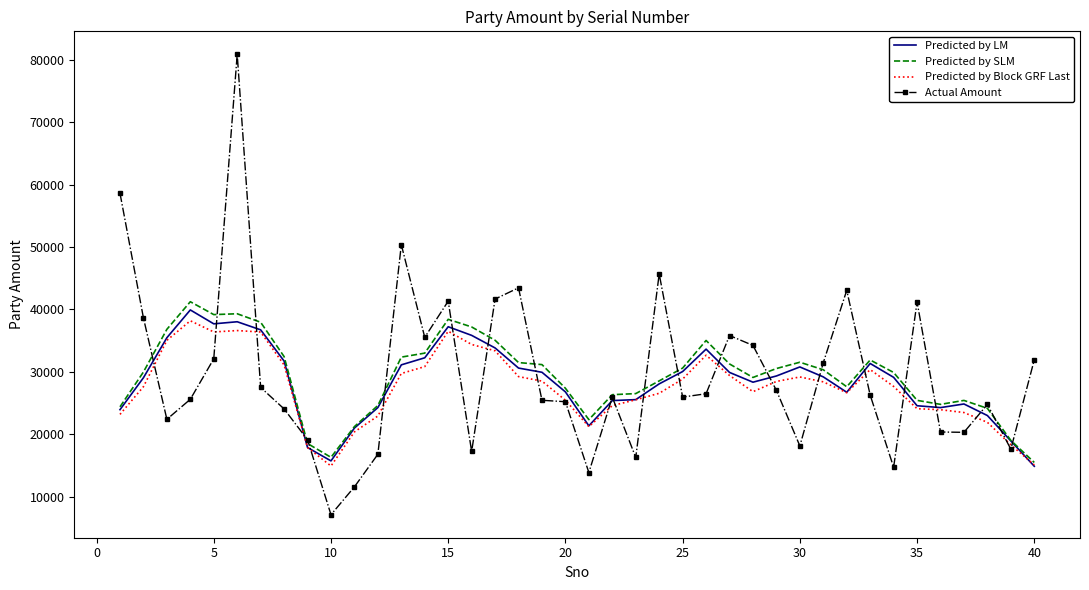

How many data points in Actual Amount are less than 26271?

20